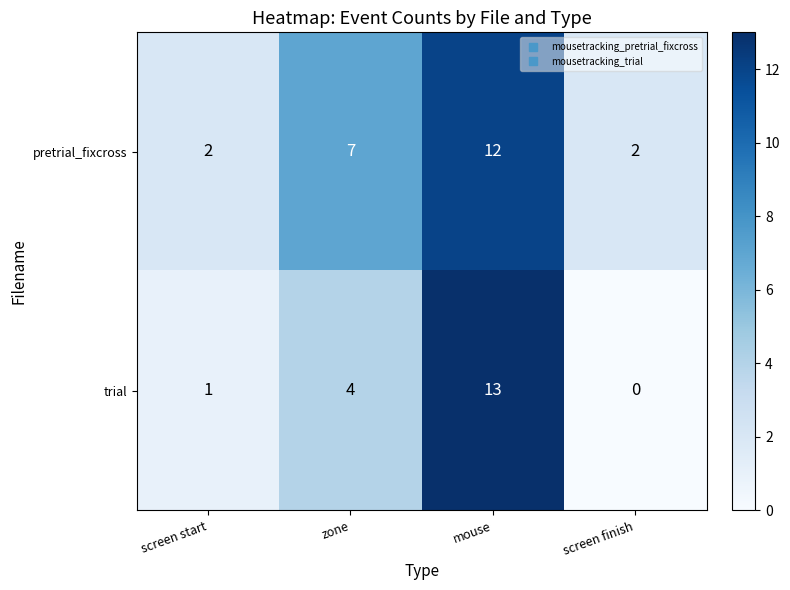

Which series has the largest range (max minus min)?

trial